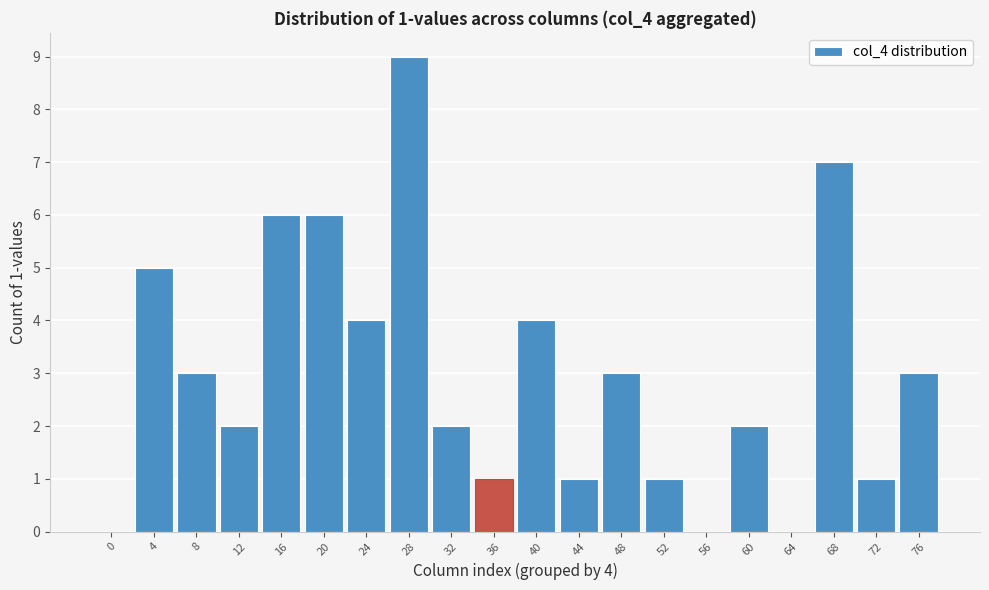

Reading right to left, what are all the values shown in this chart?

76=3	72=1	68=7	64=0	60=2	56=0	52=1	48=3	44=1	40=4	36=1	32=2	28=9	24=4	20=6	16=6	12=2	8=3	4=5	0=0